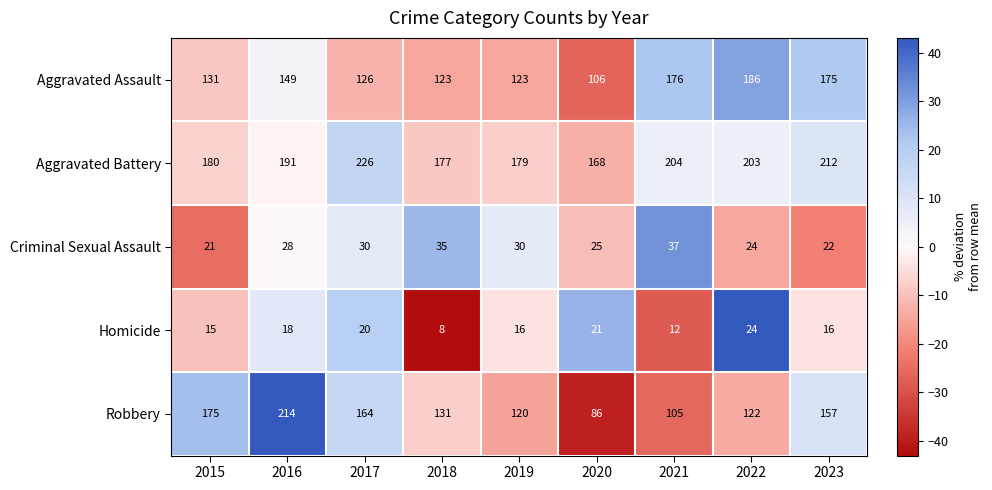

At how many categories does at least one series exceed 201?

5